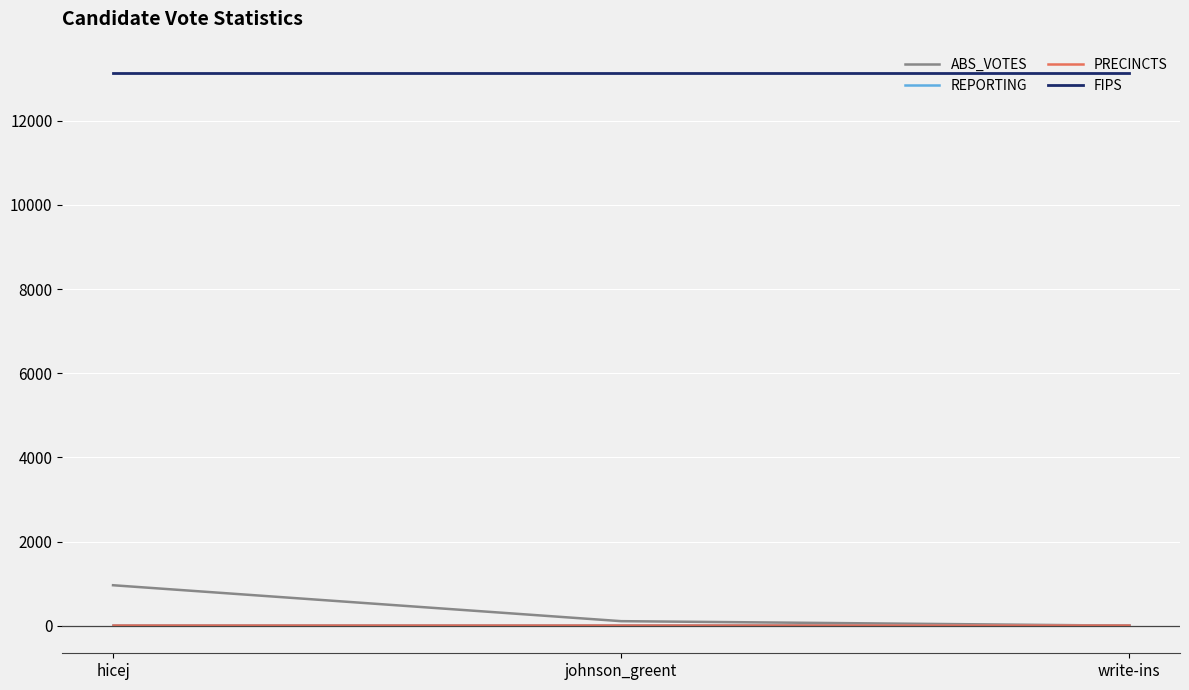

What is the sum of the PRECINCTS values at johnson_greent and write-ins?

8